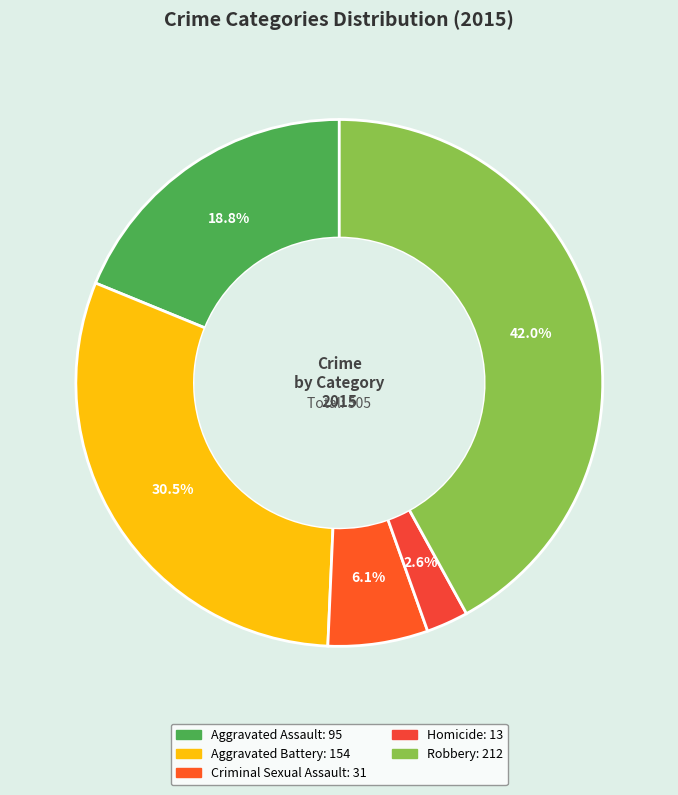

What percentage is NOT represented by Criminal Sexual Assault?

93.9%